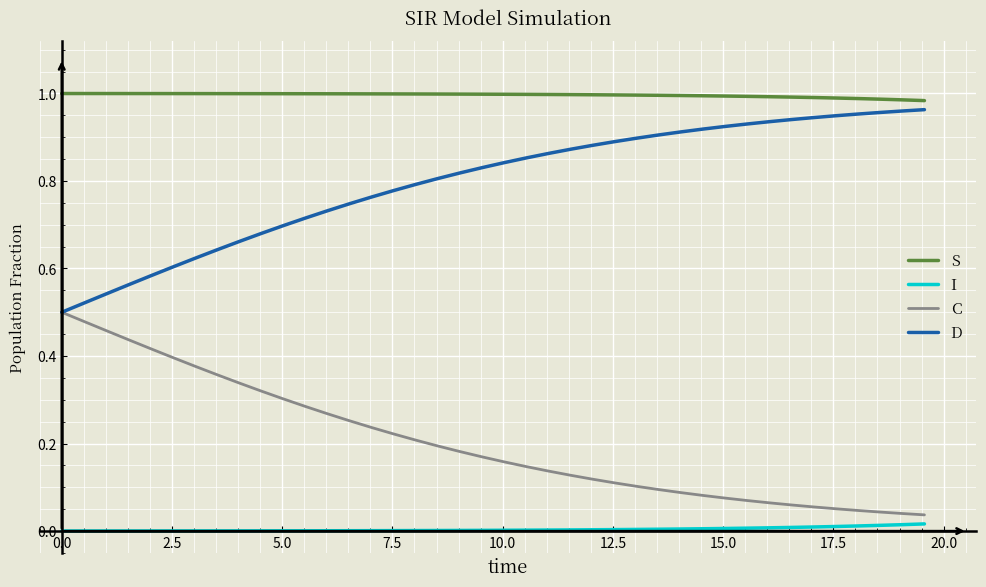

What are all the series names shown in the legend?

S, I, C, D